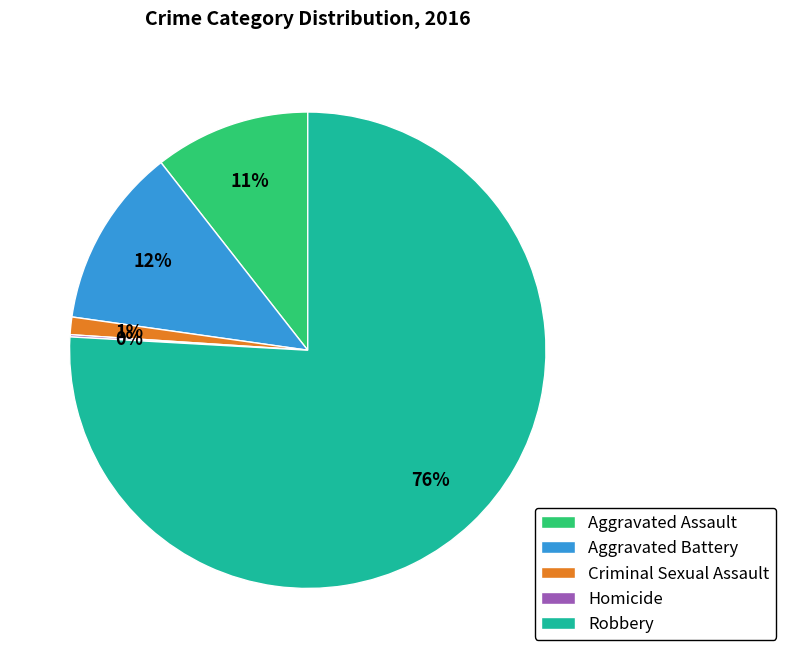

Do Aggravated Assault and Criminal Sexual Assault together represent more than half of the pie?

No